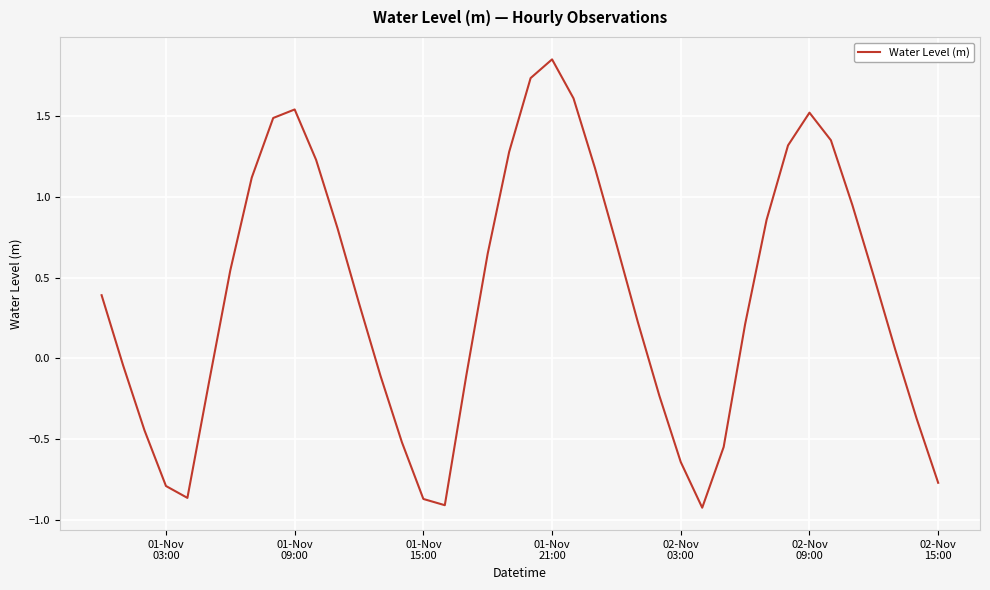

What is the difference between the maximum and minimum values?

2.8